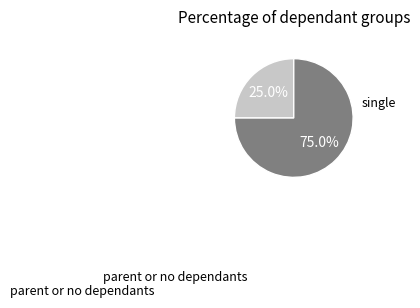

How many segments does this pie chart have?

2